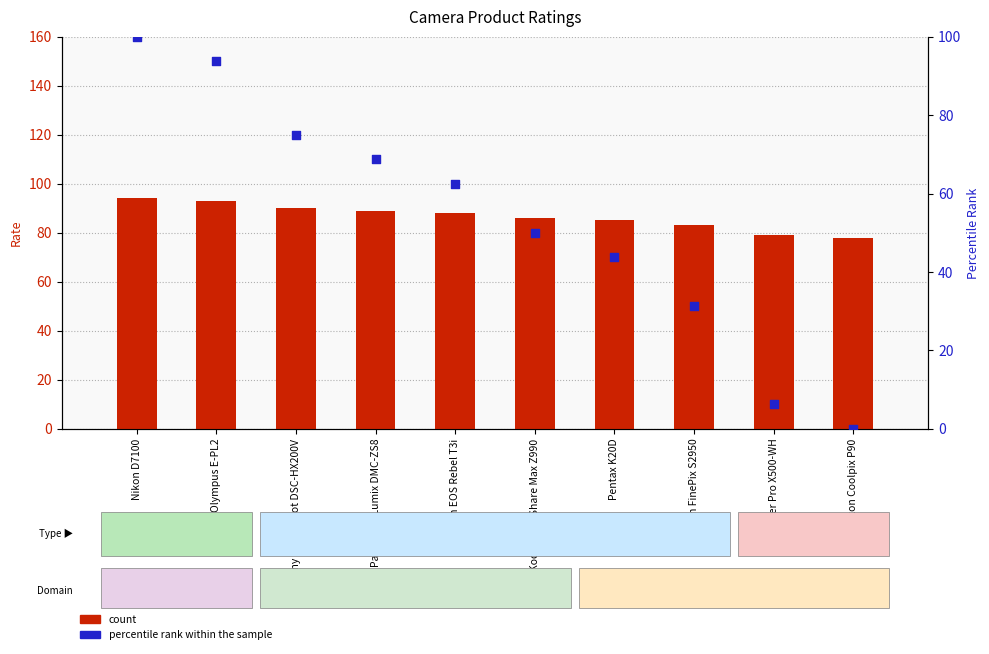

What is the total value across all series at Nikon D7100?

194.0